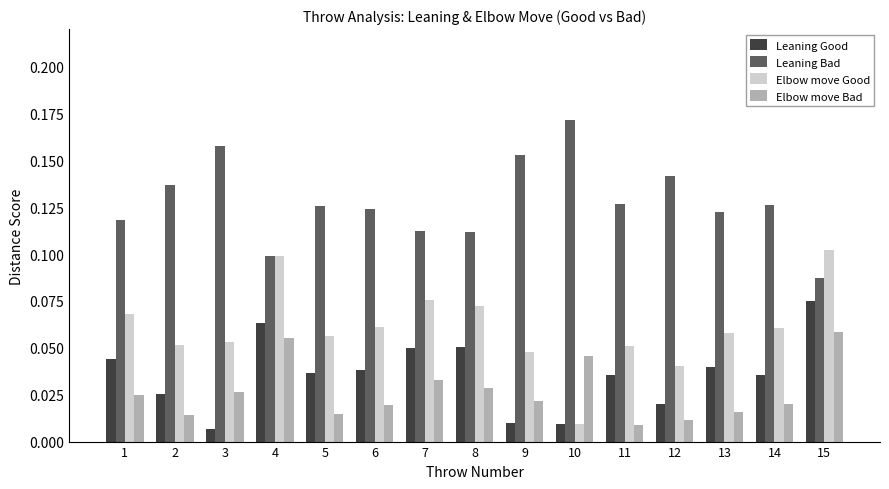

At how many categories does at least one series exceed 0?

15